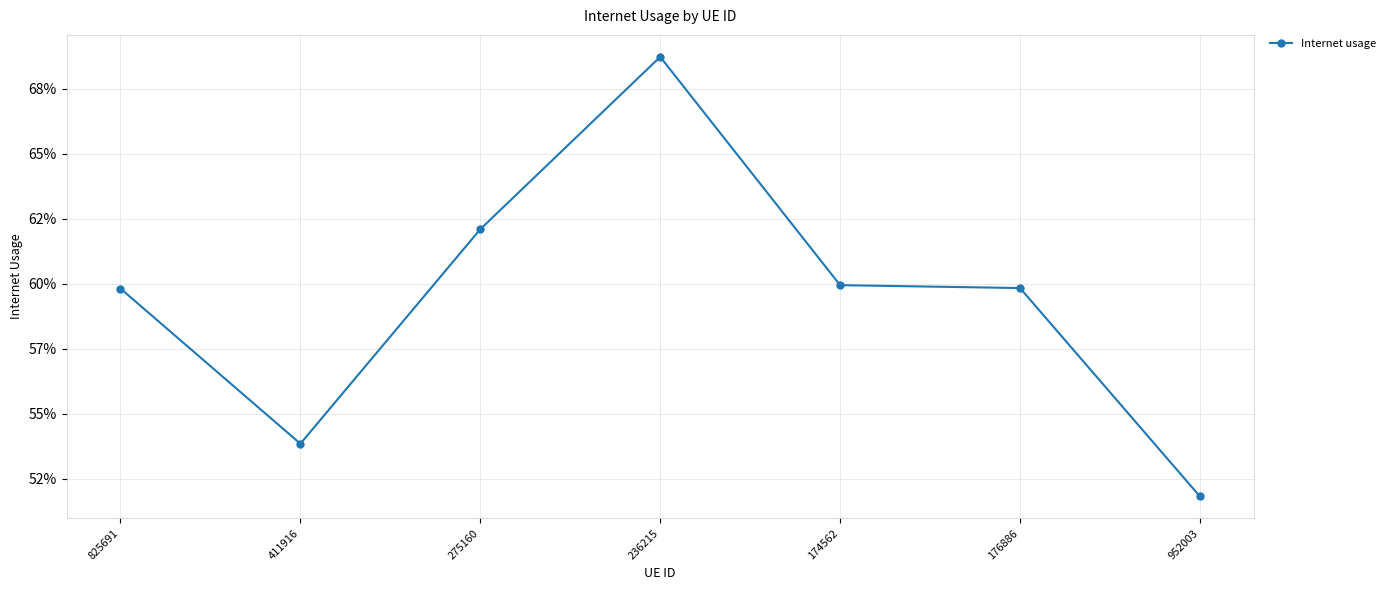

Does the chart display data point markers on the line(s)?

Yes